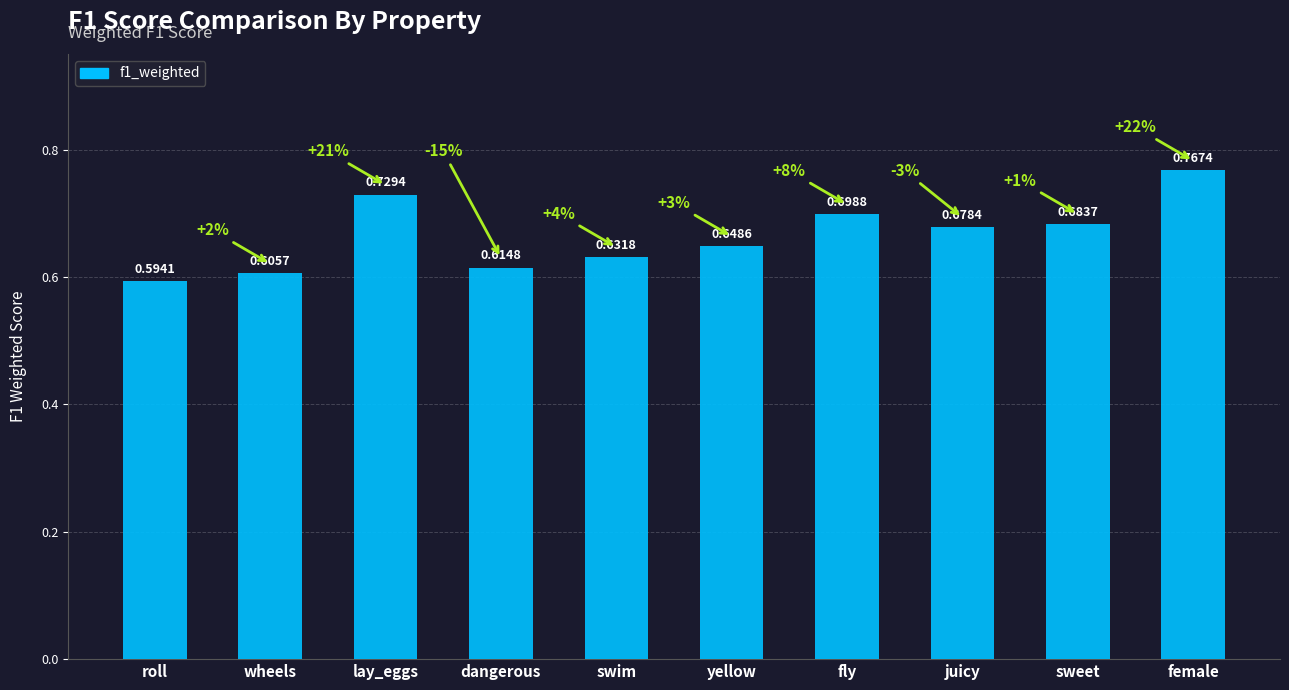

What is the sum of the values at dangerous and roll?

1.2